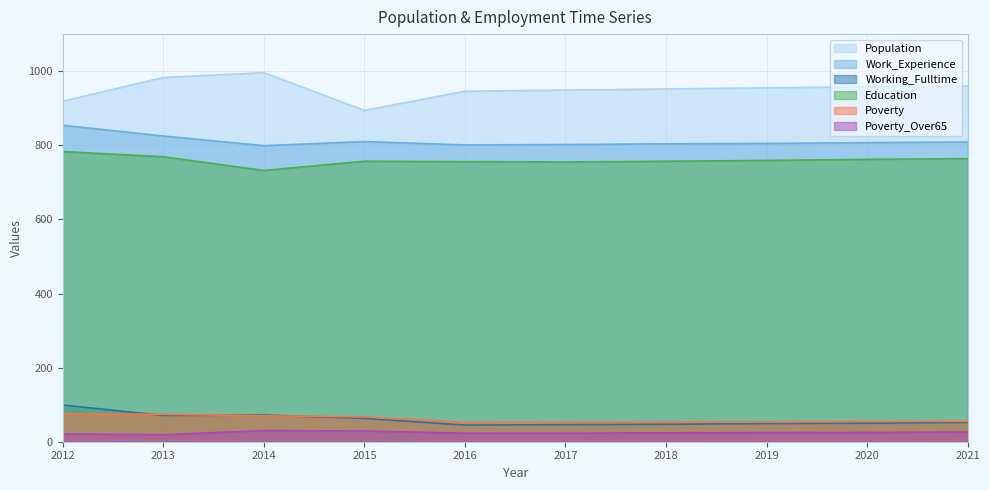

In Work_Experience, how many points are lower than both neighbors (excluding endpoints)?

2